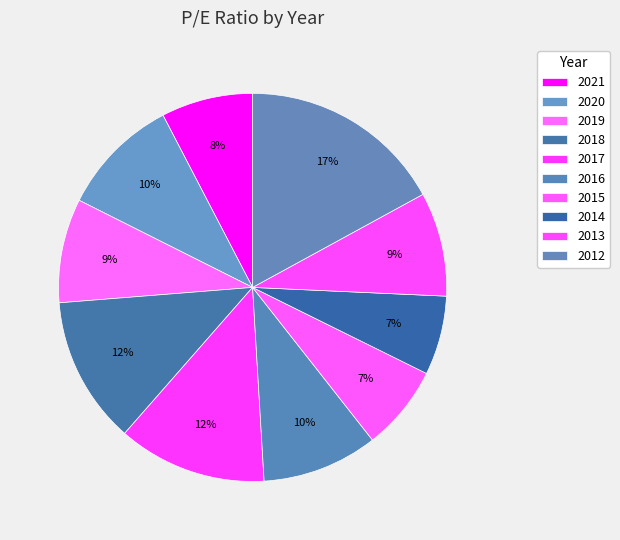

To the nearest percent, what is the combined percentage of 2017 and 2021?

20%